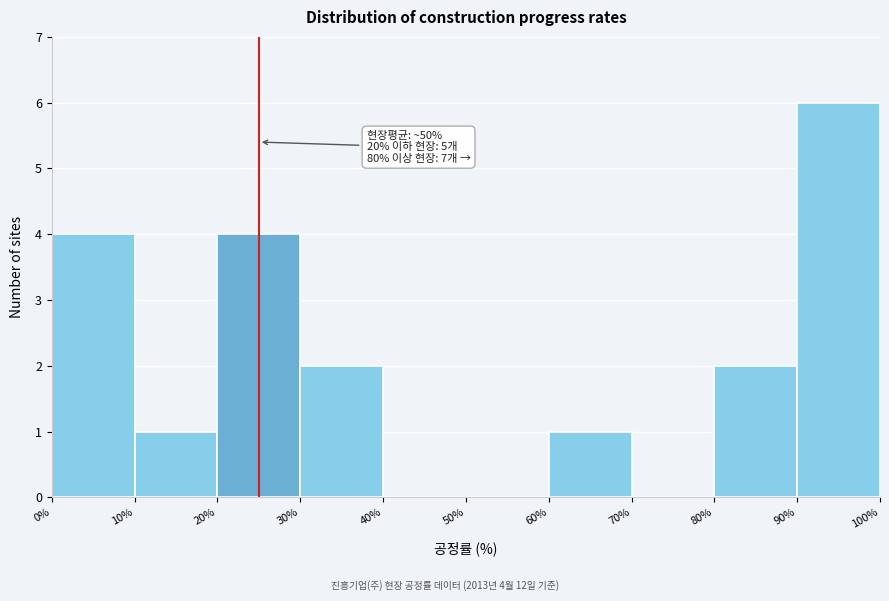

Which range on the x-axis has the tallest bar?

90% to 100%